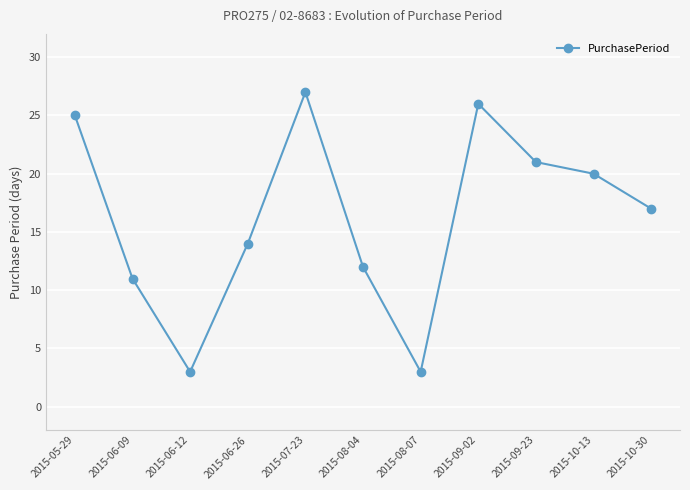

Reading right to left, list all the values displayed in this chart.

17	20	21	26	3	12	27	14	3	11	25